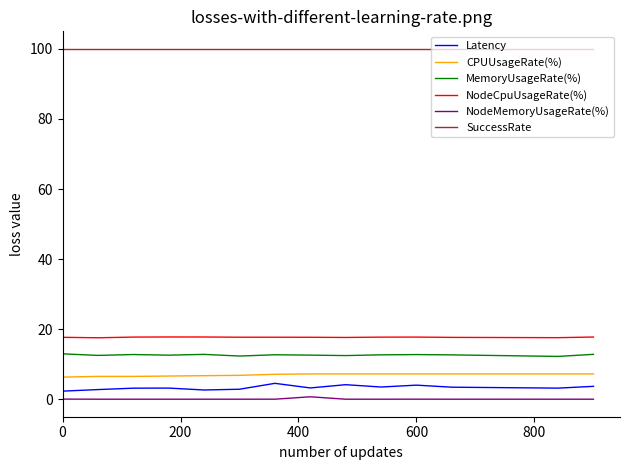

True or false: MemoryUsageRate(%) and Latency cross at least once.

False